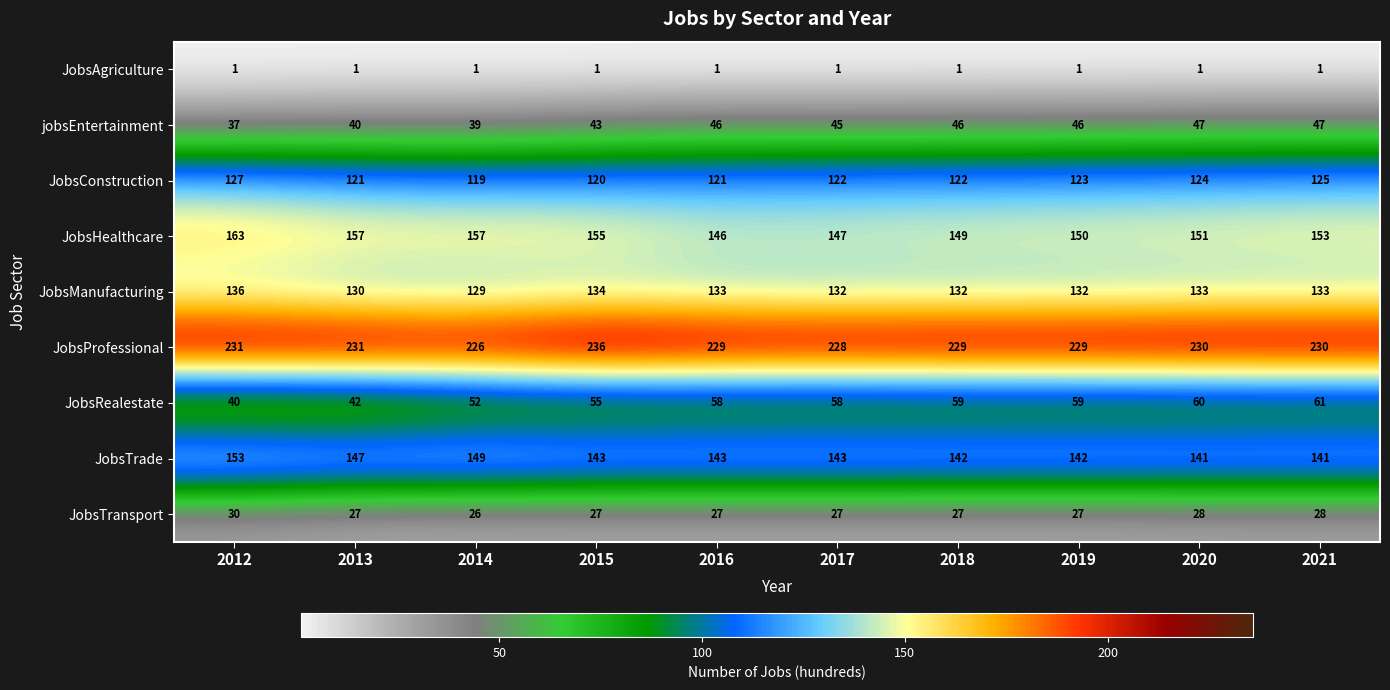

At which label does JobsHealthcare first exceed 153?

2012